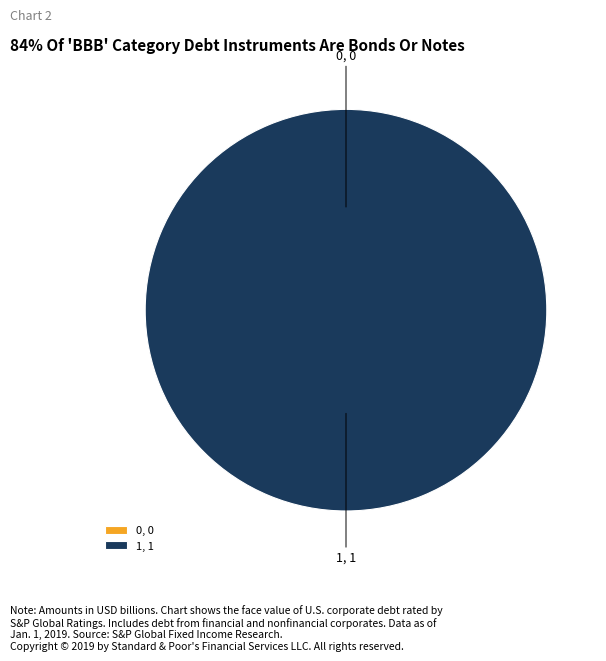

Between 0 and 1, which is larger?

1